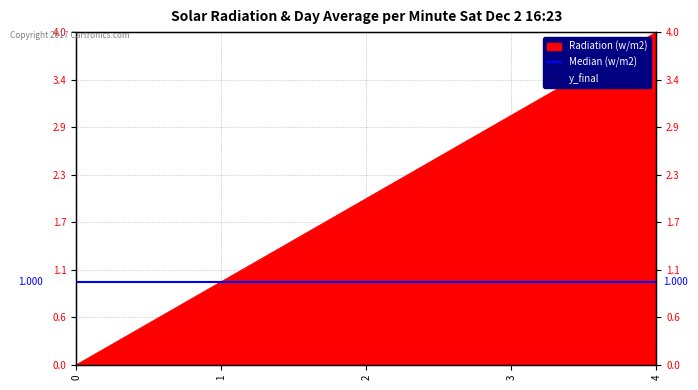

How many data points does each series have?

5